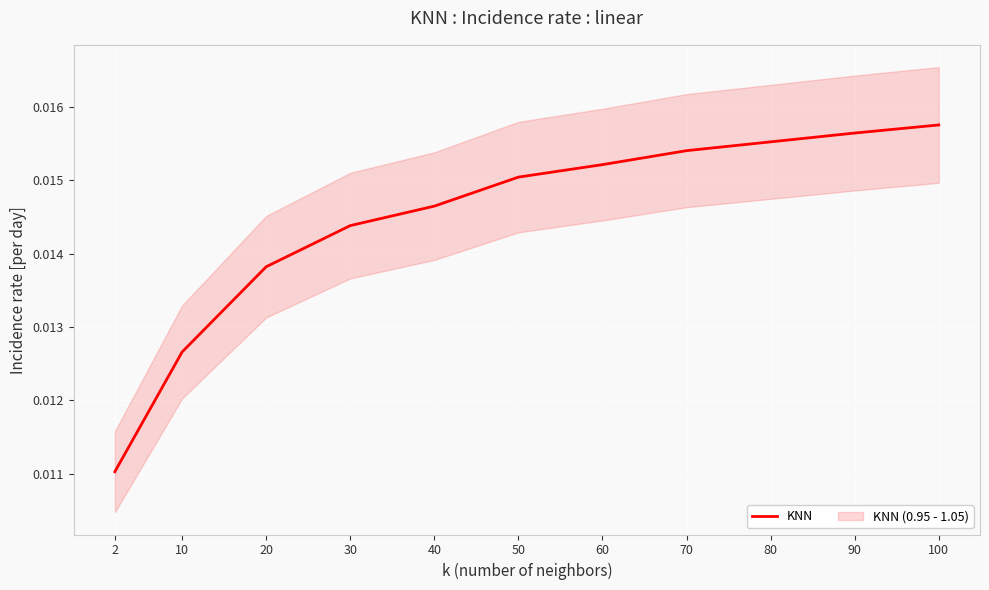

List the labels in order of value, largest first.

100, 90, 80, 70, 60, 50, 40, 30, 20, 10, 2